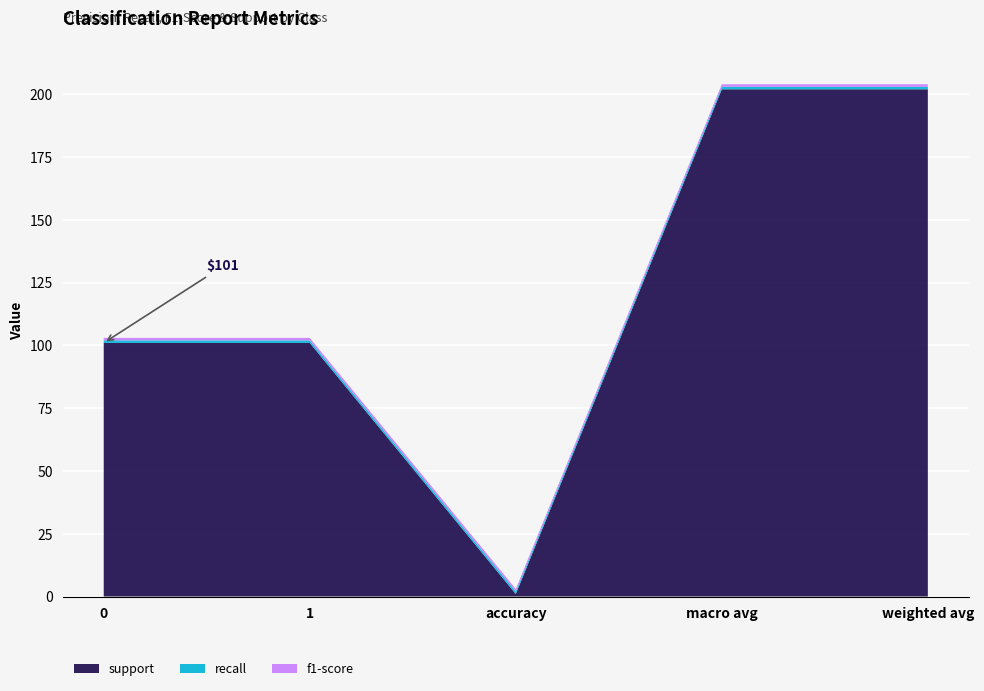

Reading right to left, what are all the values shown in this chart?

support: 202	202	1	101	101
recall: 1	1	1	1	1
f1-score: 1	1	1	1	1